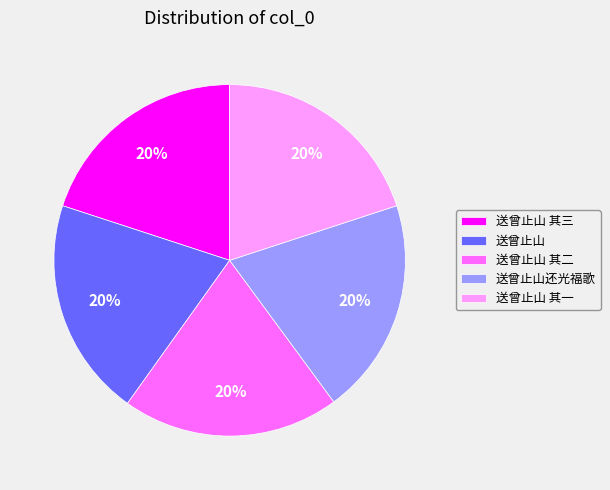

Approximately how many times larger is the value at 送曾止山 其三 compared to 送曾止山 其一?

1.0